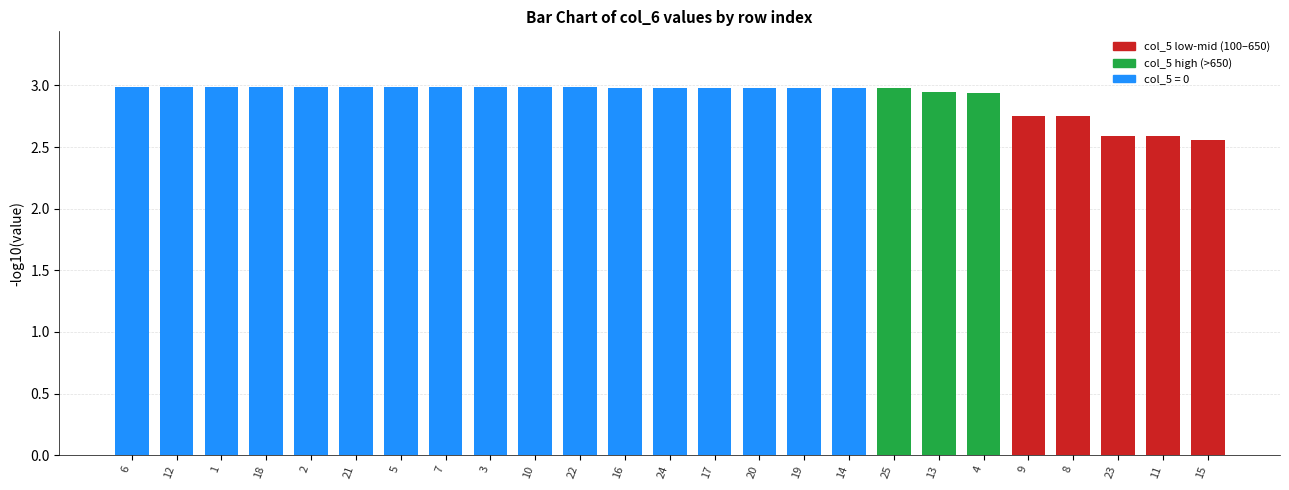

What is the label of the 24th bar from the left?

11